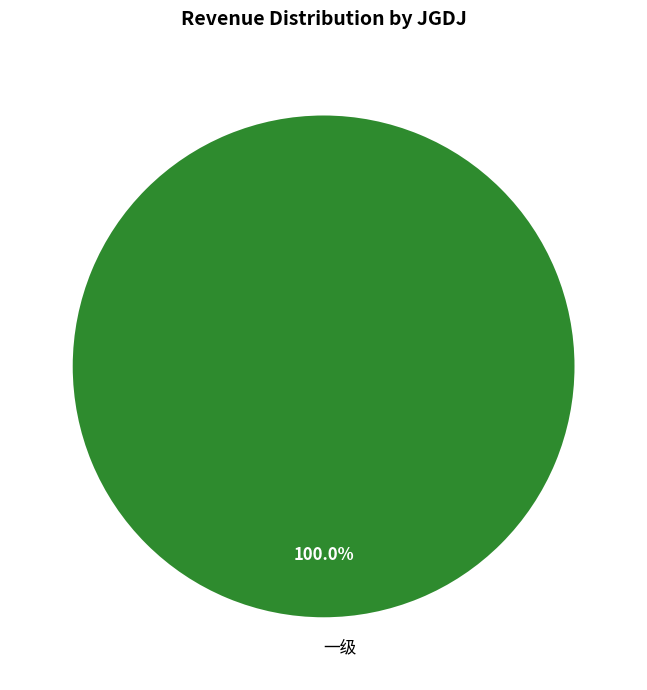

Rank the categories by value from lowest to highest.

一级